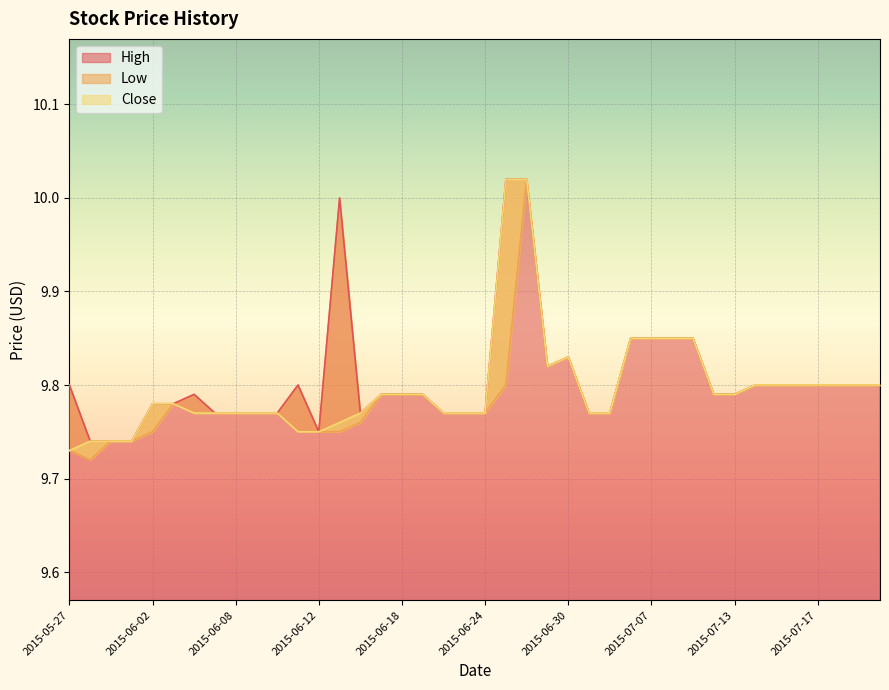

The High series shows 3.3 at 2015-06-17. True or false?

False